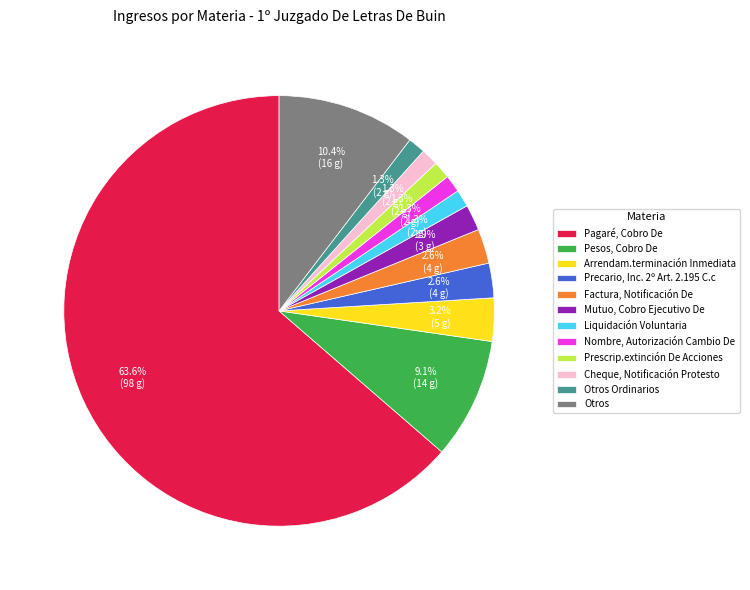

What percentage is NOT represented by Factura, Notificación De?

97.4%